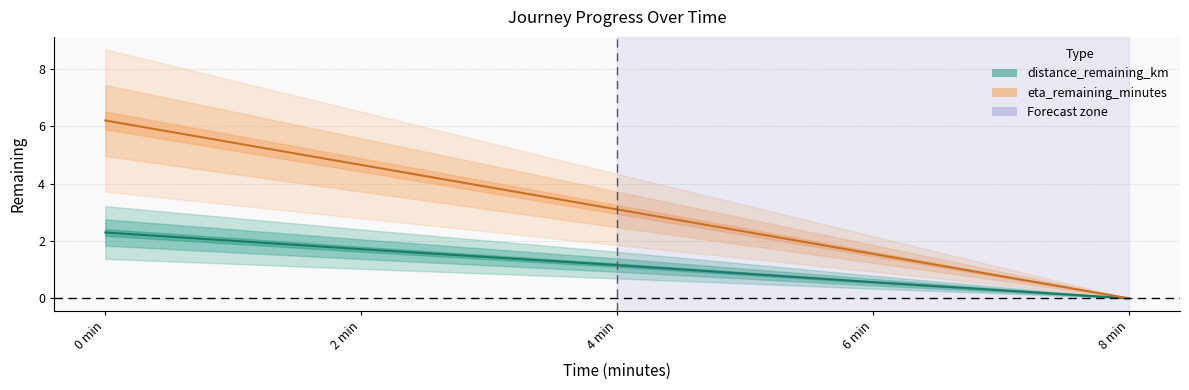

Reading left to right, transcribe all the data shown in this chart.

distance_remaining_km: 0 min=2.3	2 min=1.7	4 min=1.2	6 min=0.6	8 min=0.0
eta_remaining_minutes: 0 min=6.2	2 min=4.7	4 min=3.1	6 min=1.6	8 min=0.0